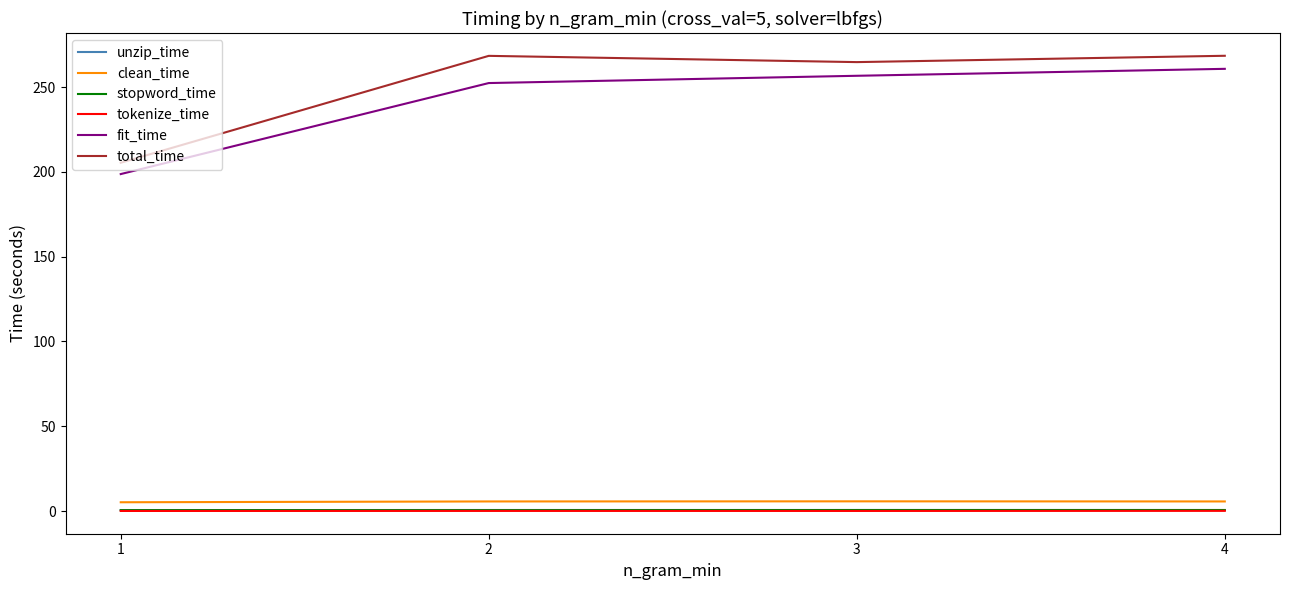

Which series has the widest spread of values?

total_time